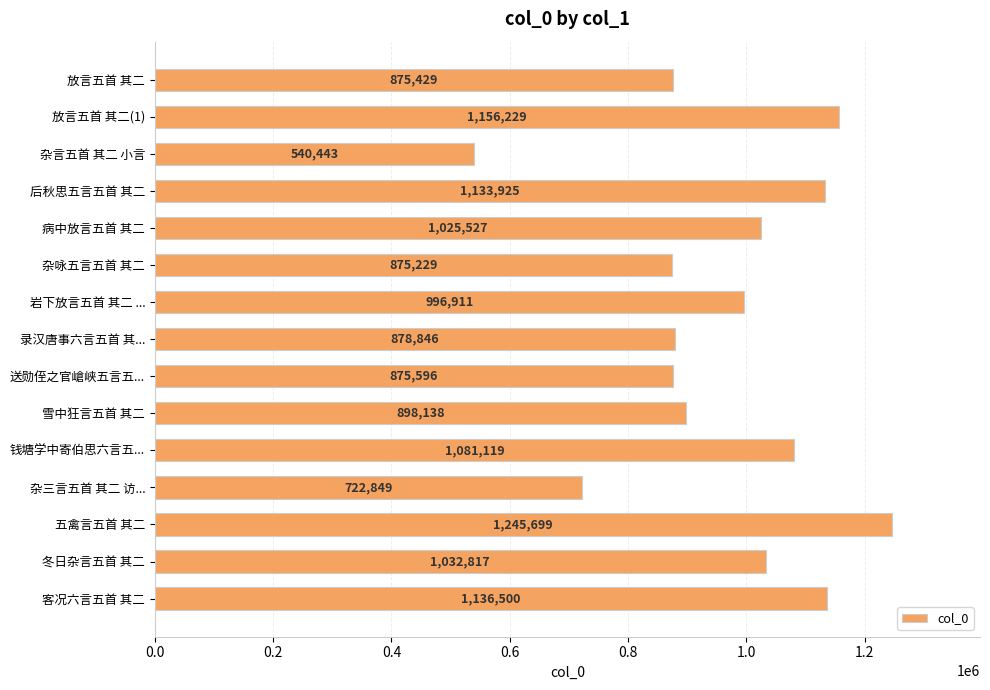

List the labels in order of value, largest first.

五禽言五首 其二, 放言五首 其二(1), 客况六言五首 其二, 后秋思五言五首 其二, 钱塘学中寄伯思六言五..., 冬日杂言五首 其二, 病中放言五首 其二, 岩下放言五首 其二 ..., 雪中狂言五首 其二, 录汉唐事六言五首 其..., 送勋侄之官嵢峡五言五..., 放言五首 其二, 杂咏五言五首 其二, 杂三言五首 其二 访..., 杂言五首 其二 小言